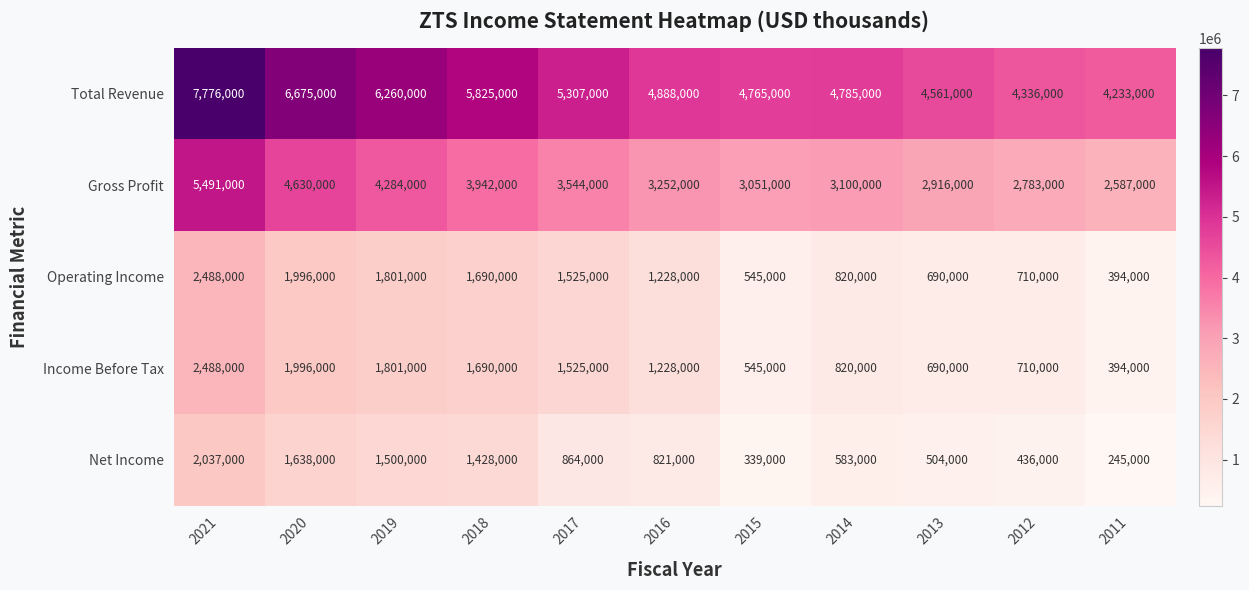

Which series has the widest spread of values?

Total Revenue